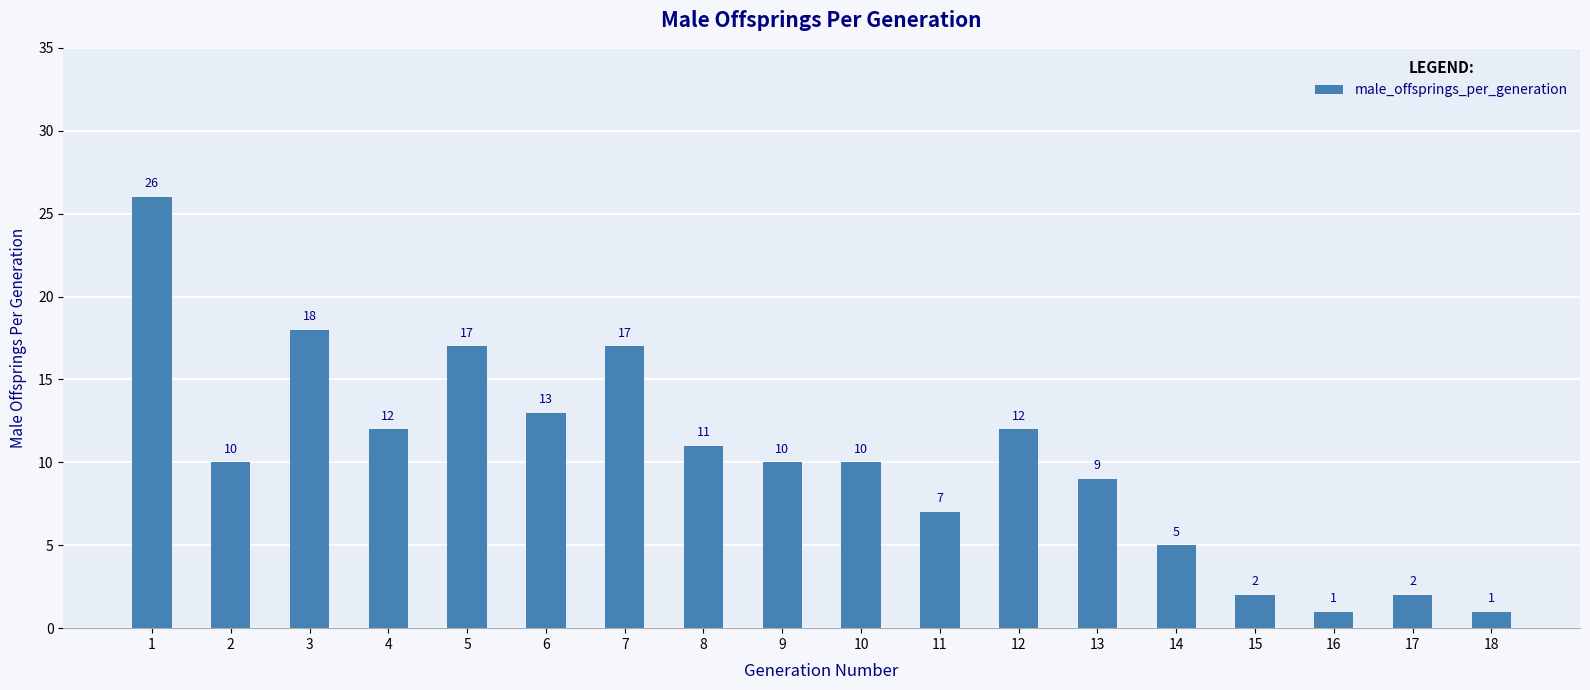

How many bars are there in total?

18